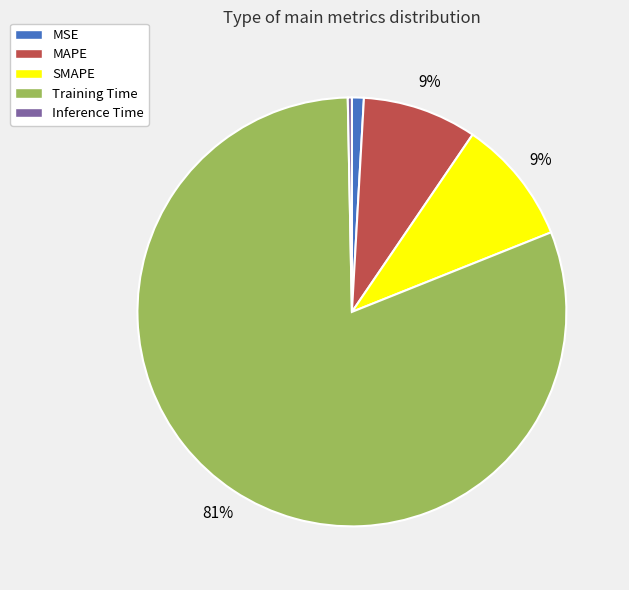

Which category has the smallest portion of the pie?

Inference Time